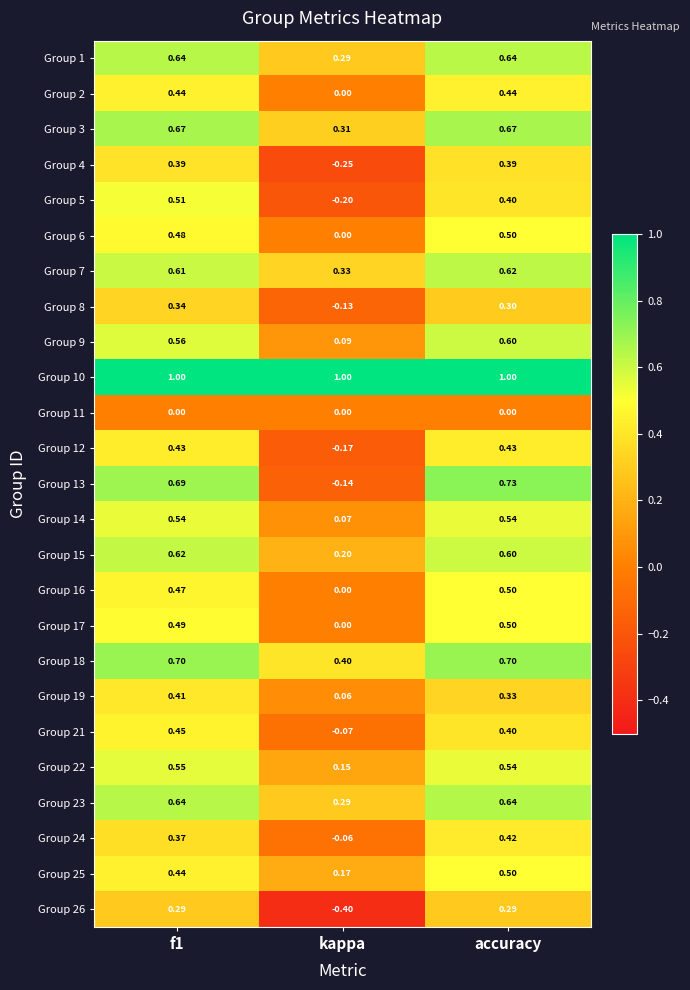

Which category has the lowest value across all series?

kappa